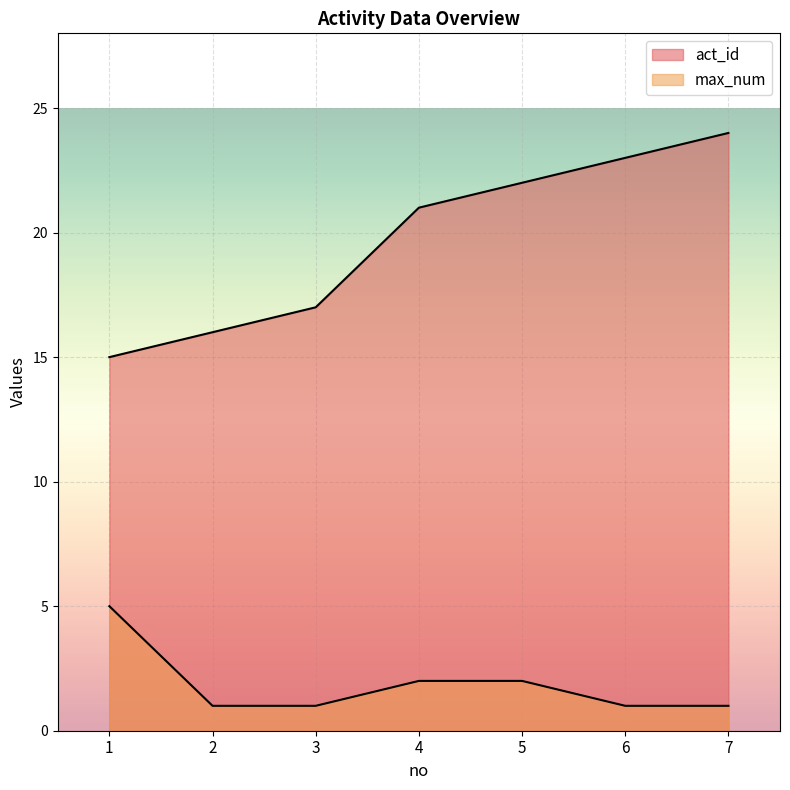

At which label does act_id first exceed 21?

5